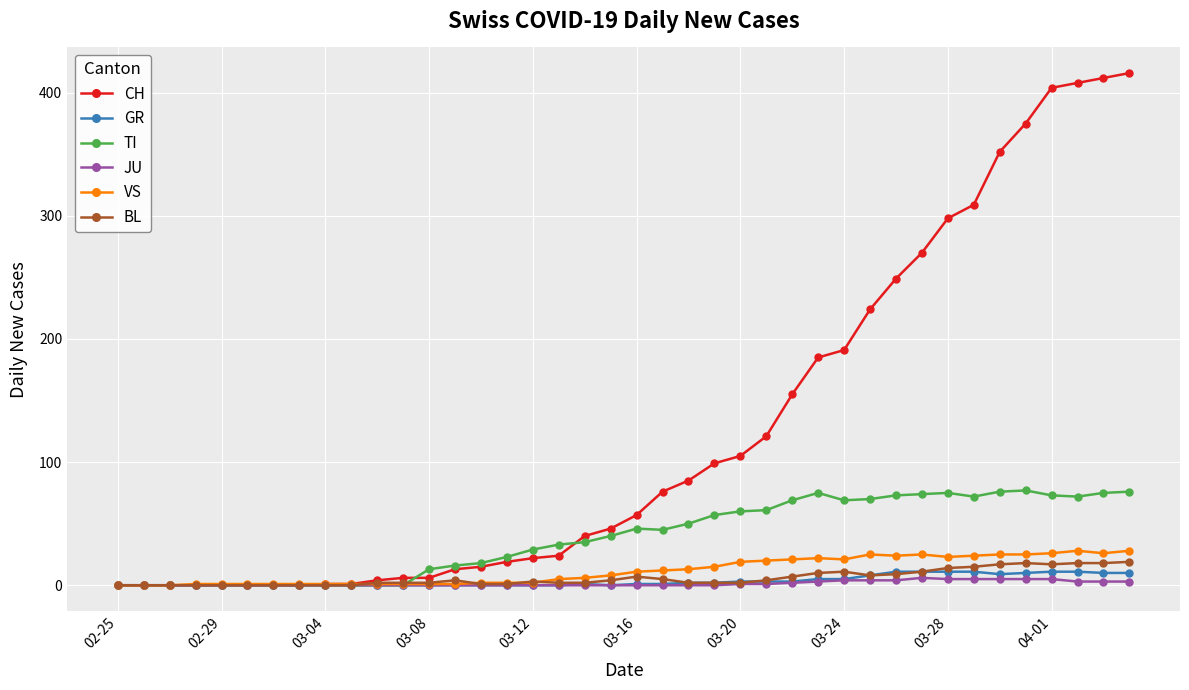

What is the maximum value for BL?

19